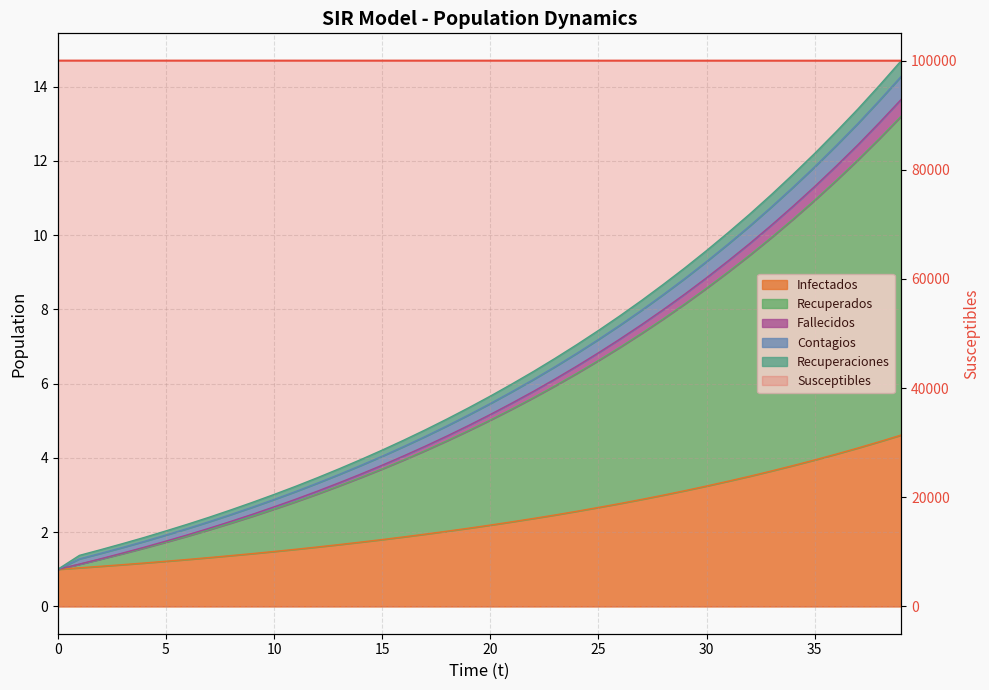

What is the approximate value of Infectados at 0?

1.0